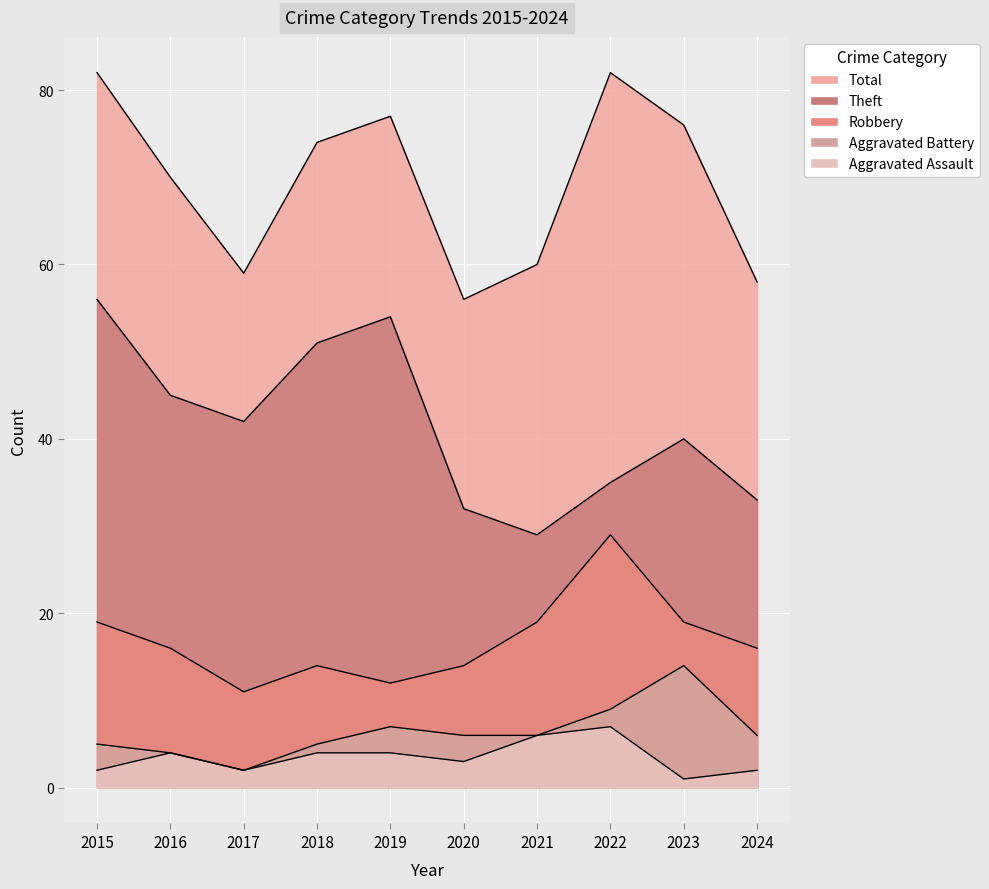

Count the Aggravated Assault values in the range 2 to 4.

7